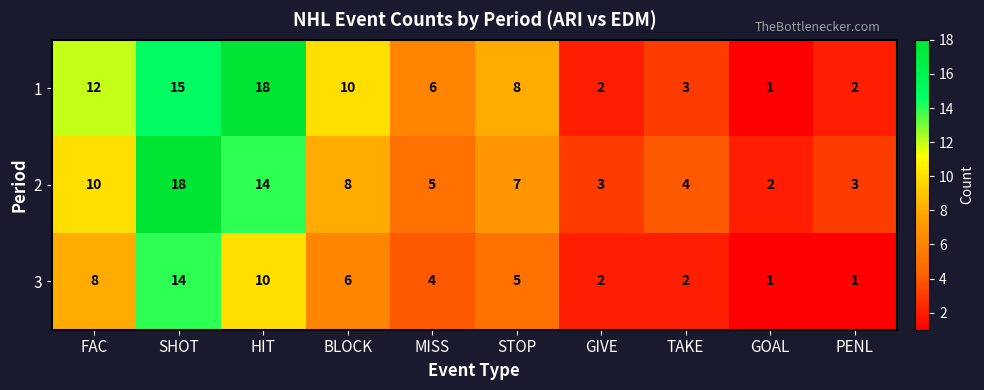

Reading right to left, extract all data points from this chart.

1: 2	1	3	2	8	6	10	18	15	12
2: 3	2	4	3	7	5	8	14	18	10
3: 1	1	2	2	5	4	6	10	14	8